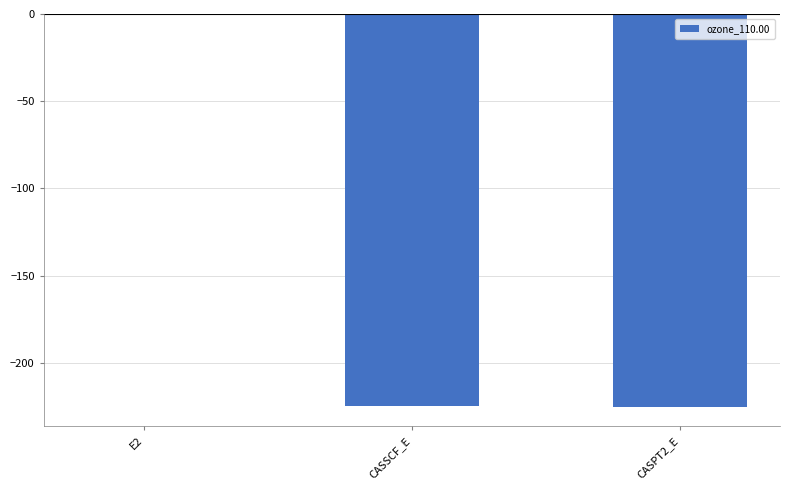

What is the difference between the values at E2 and CASPT2_E?

224.6